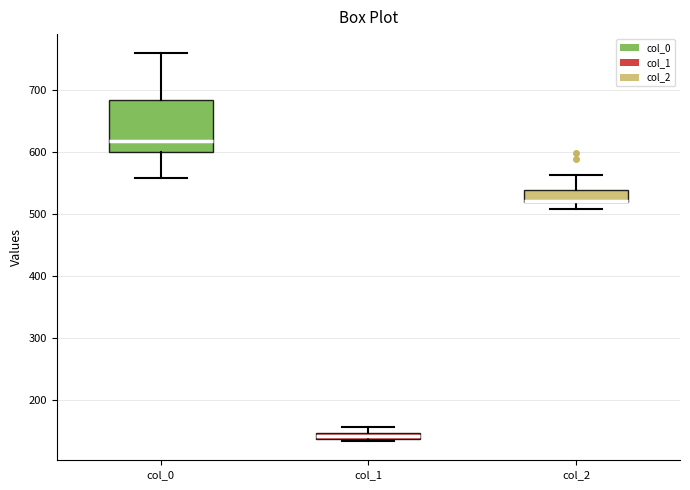

Comparing the boxes themselves (not the whiskers), which one is the tallest?

col_0